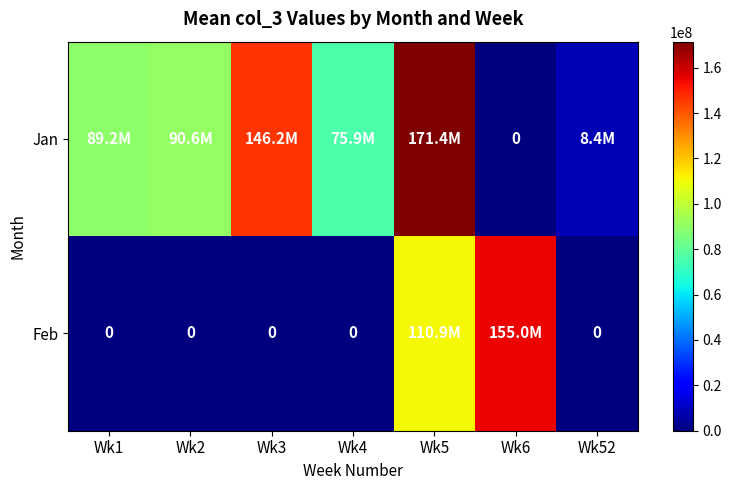

List the labels in order of Feb value, smallest first.

Wk1, Wk2, Wk3, Wk4, Wk52, Wk5, Wk6